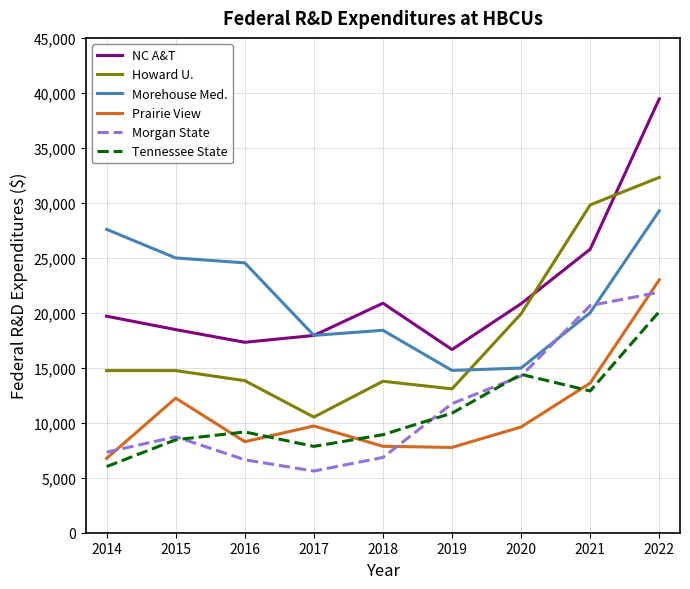

What is the total value across all series at 2021?

122769